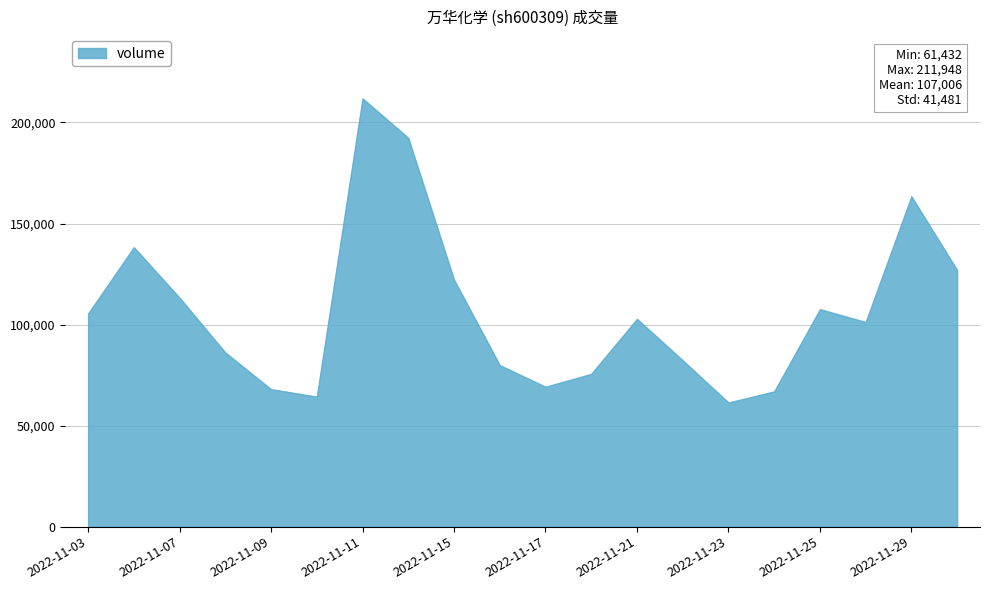

What is the sum of all values?

2140110